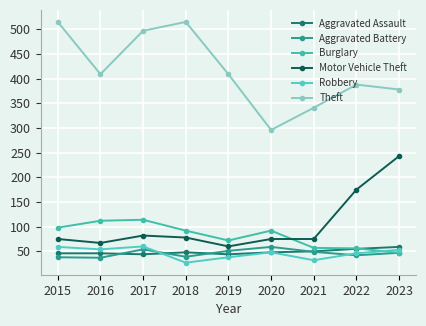

What is the sum of the Theft values at 2017 and 2022?

885